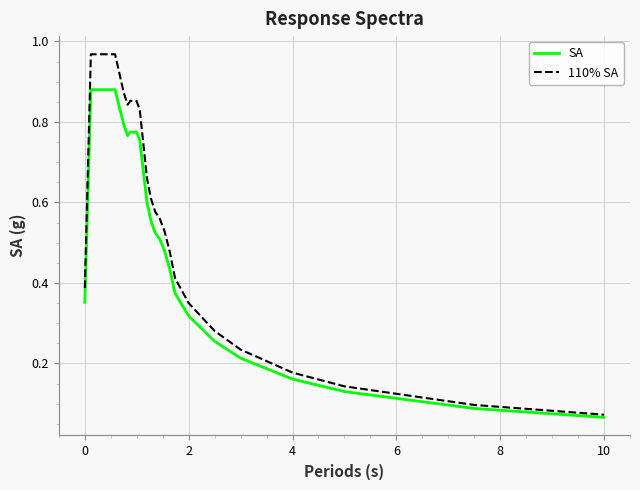

Which series has the widest spread of values?

110% SA